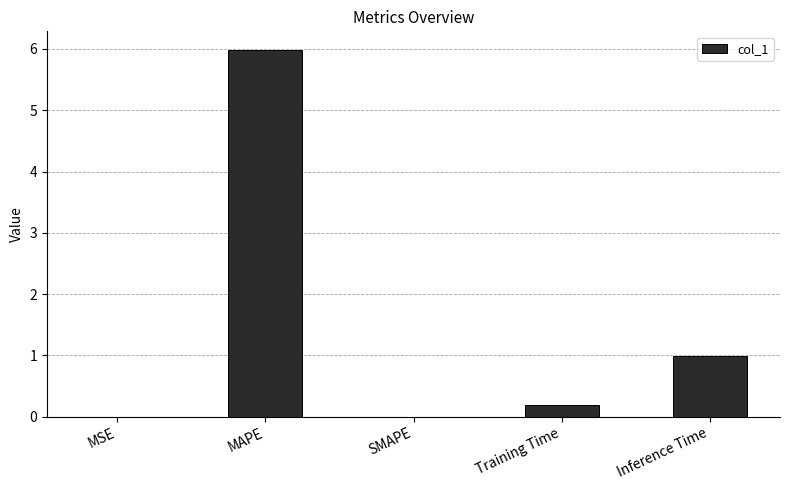

Which category has the highest value across all series?

MAPE